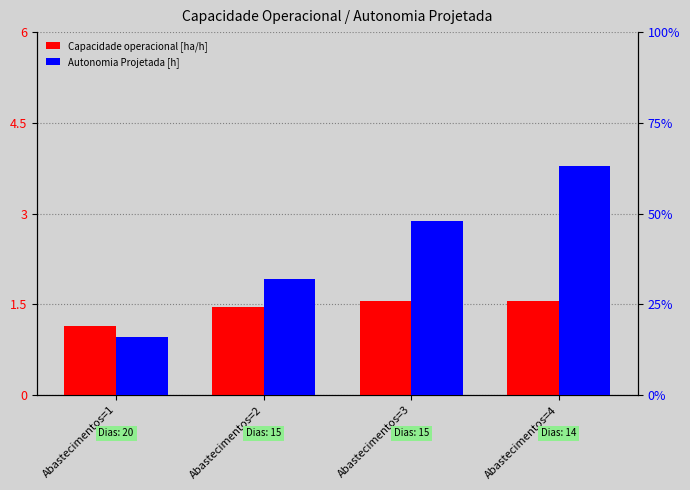

How many distinct data groups are displayed?

2